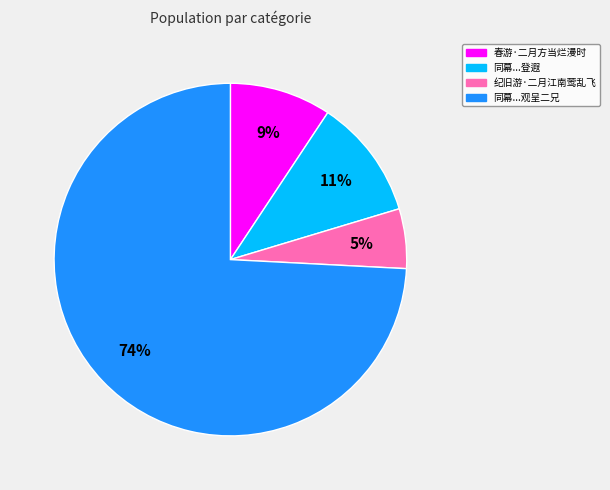

How many segments does this pie chart have?

4